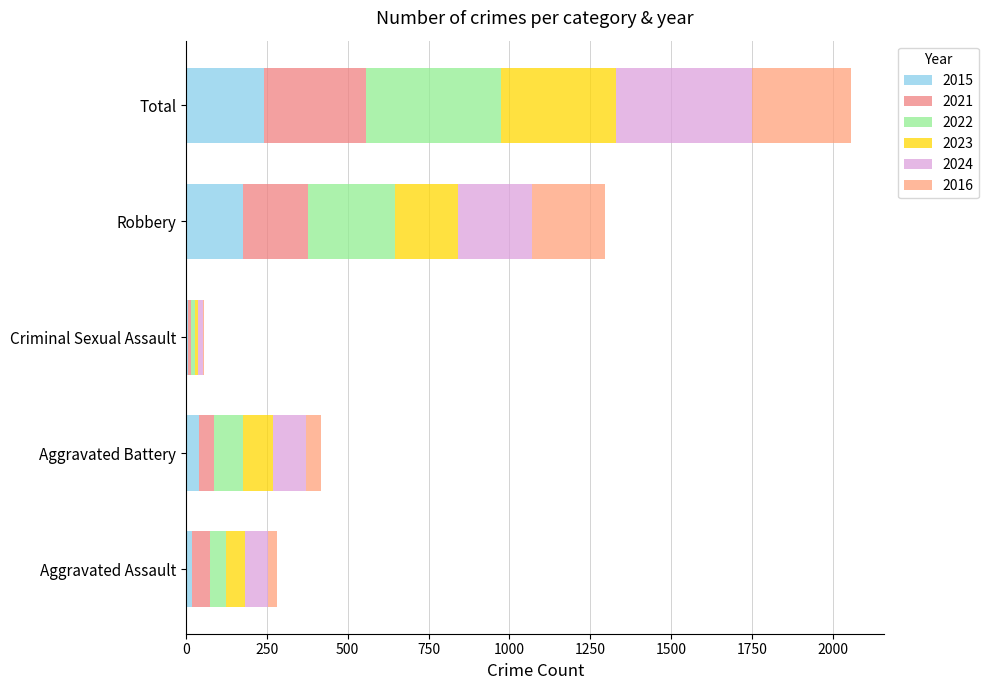

Where does the 2024 series first go above 104?

Robbery